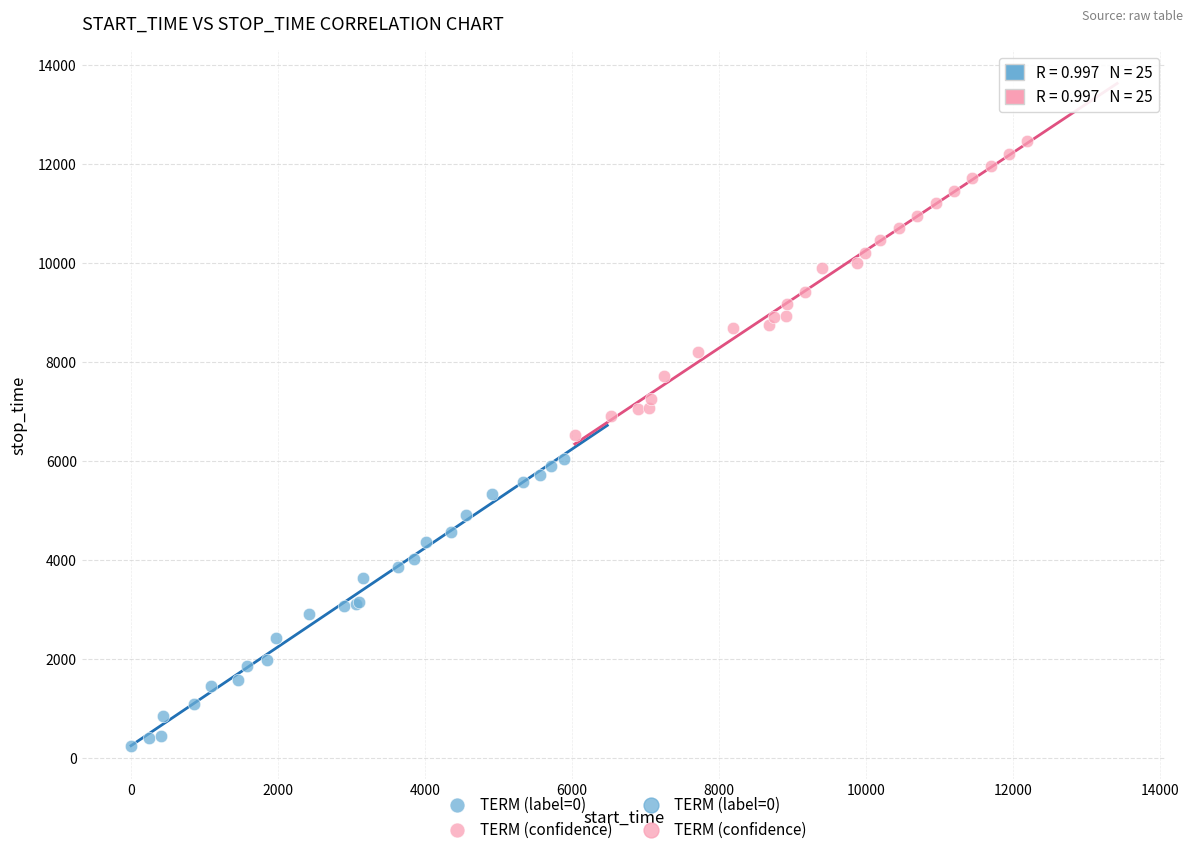

Which series reaches the minimum Y coordinate?

TERM (label=0)